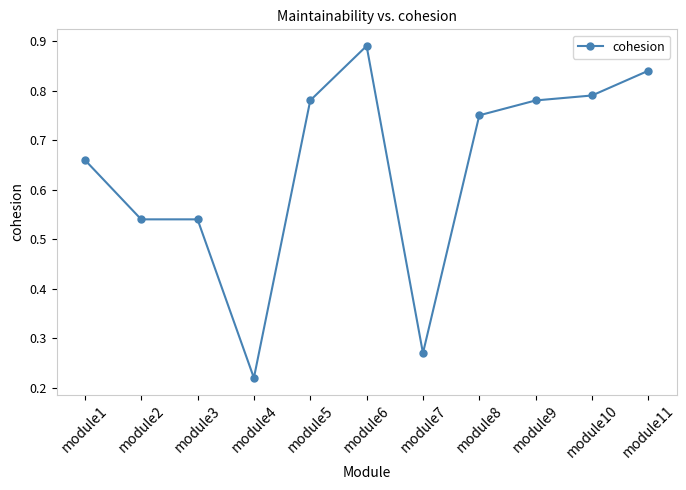

At which label is the value closest to 0?

module4